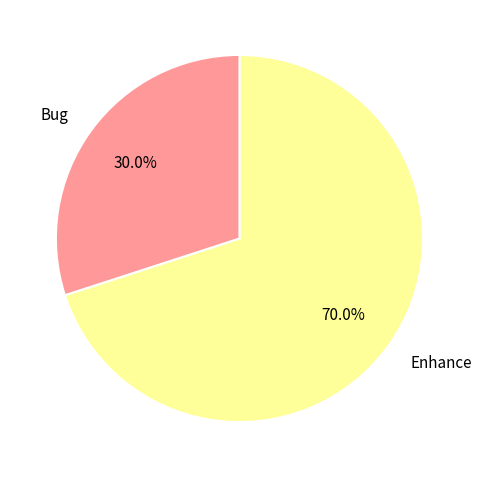

What is the ratio of the value at Enhance to the value at Bug?

2.3